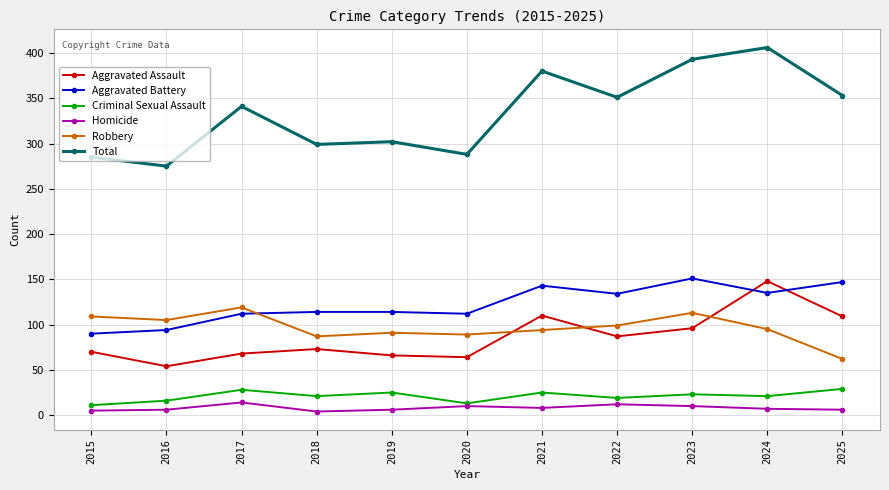

How many distinct data groups are displayed?

6